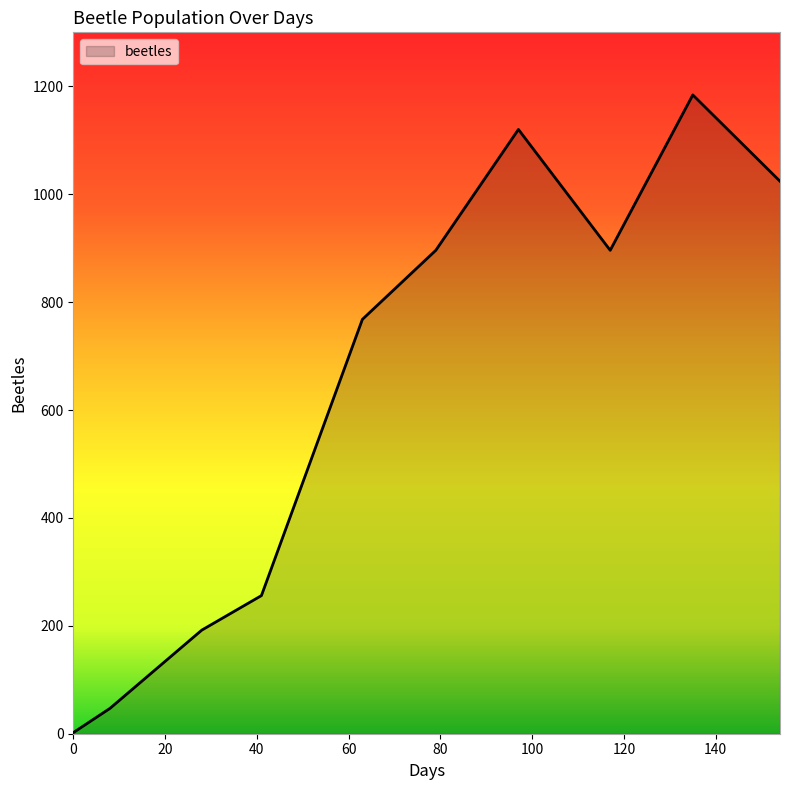

What is the maximum value shown in the chart?

1184